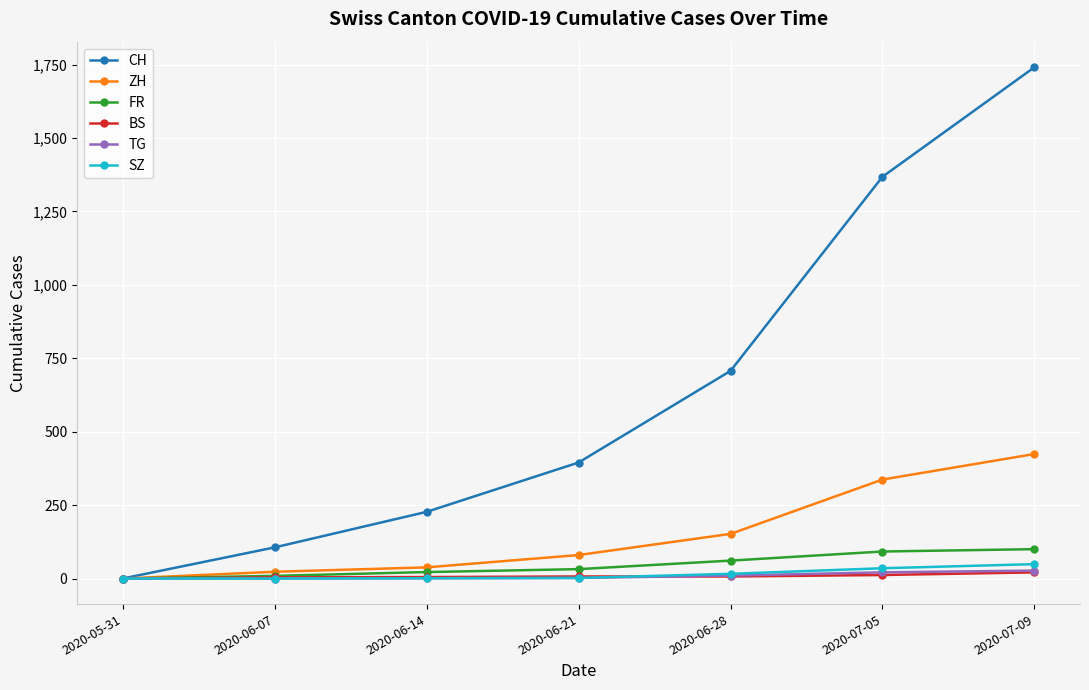

What is the sum of the SZ values at 2020-06-28 and 2020-05-31?

16